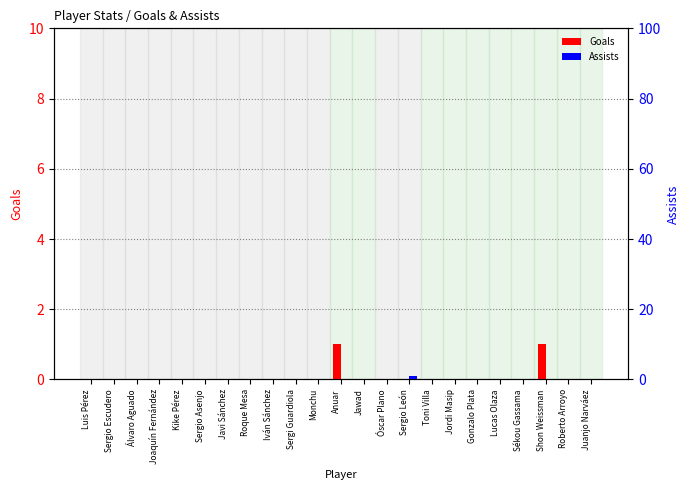

Is it true that Goals equals 0 at Toni Villa?

True